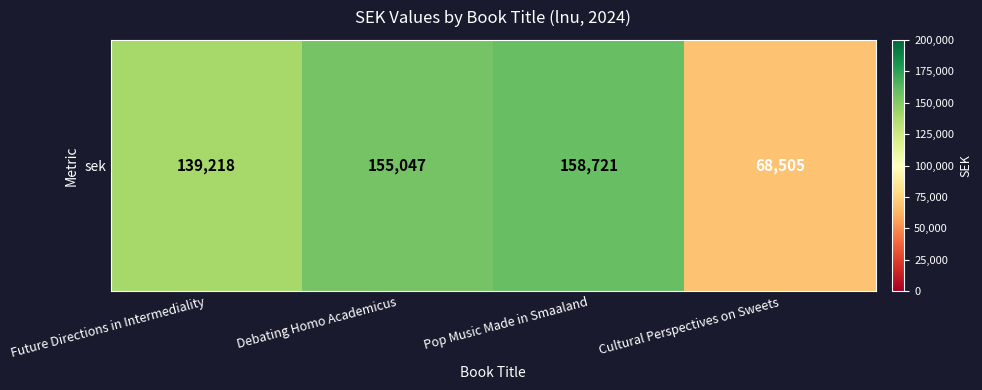

What is the sum of all values?

521491